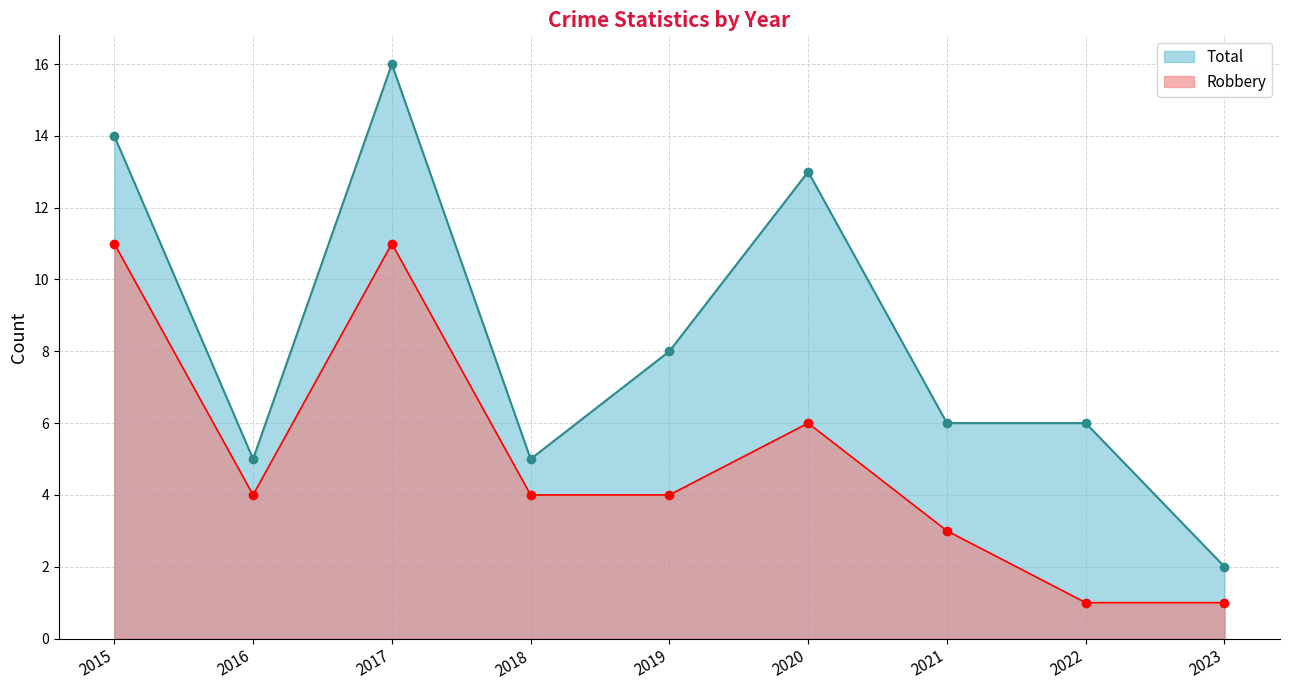

List the labels in order of Total value, smallest first.

2023, 2016, 2018, 2021, 2022, 2019, 2020, 2015, 2017